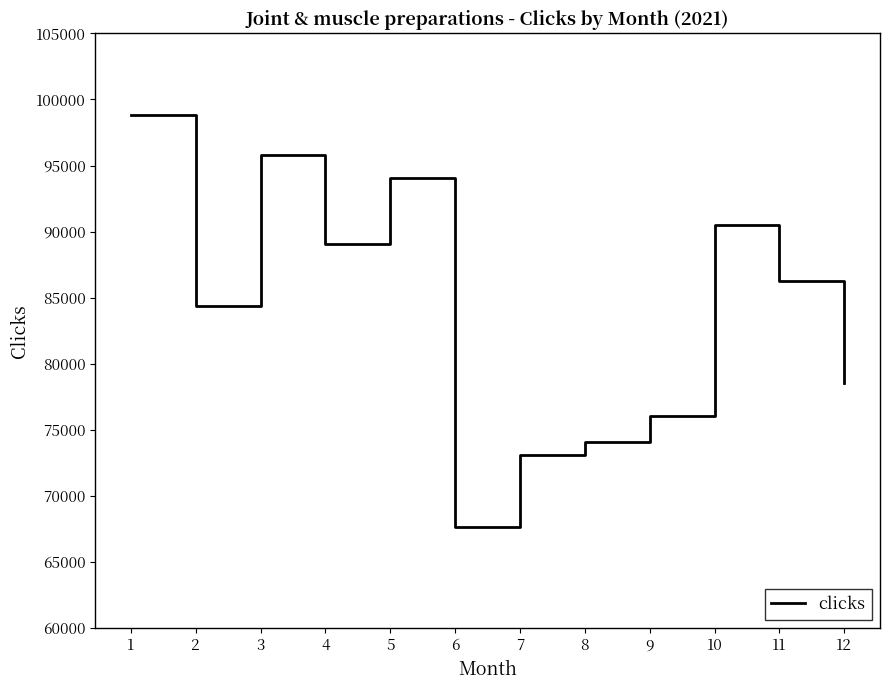

What is the change in value from 1 to 4?

-9789